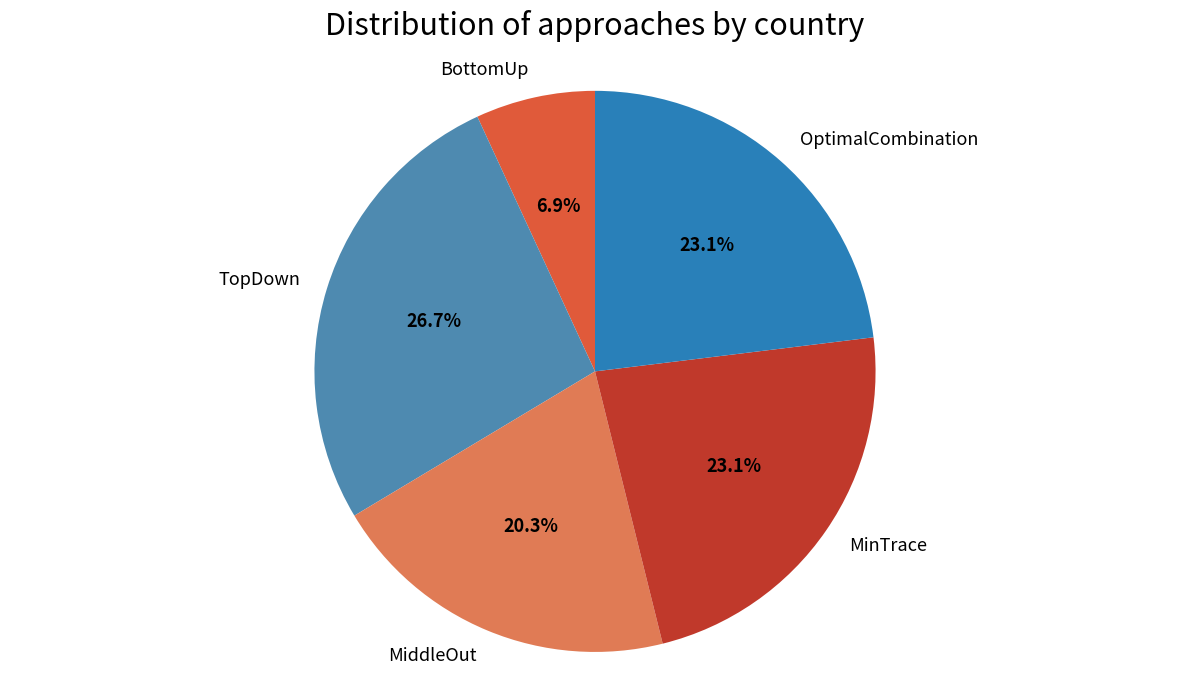

What percentage is NOT represented by BottomUp?

93.1%